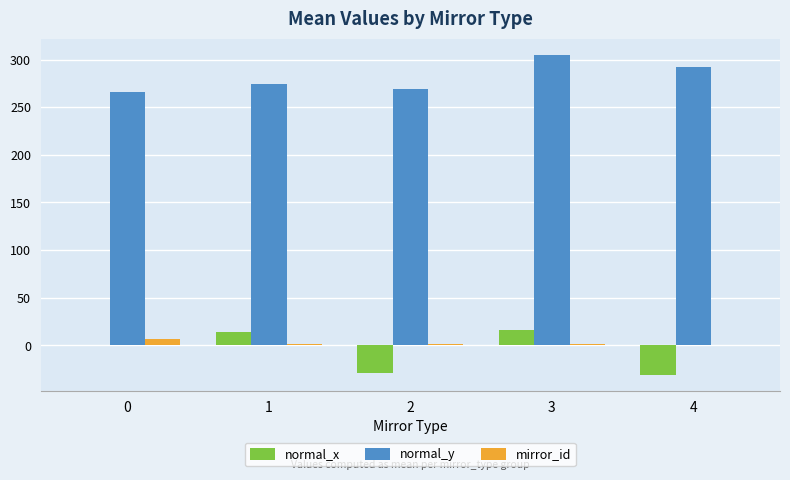

What is the maximum value for normal_y?

305.2